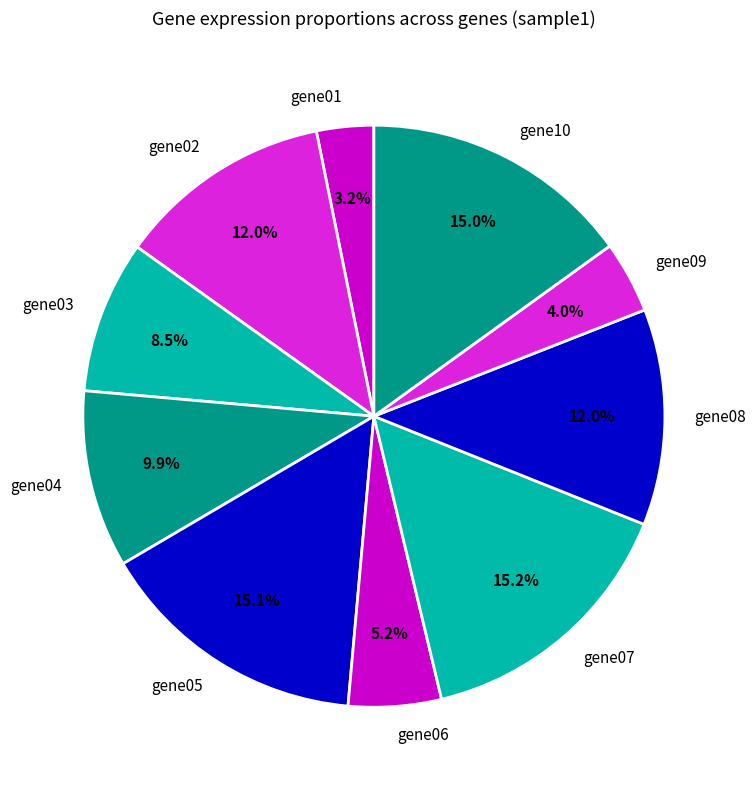

To the nearest percent, what is the combined percentage of gene08 and gene05?

27%